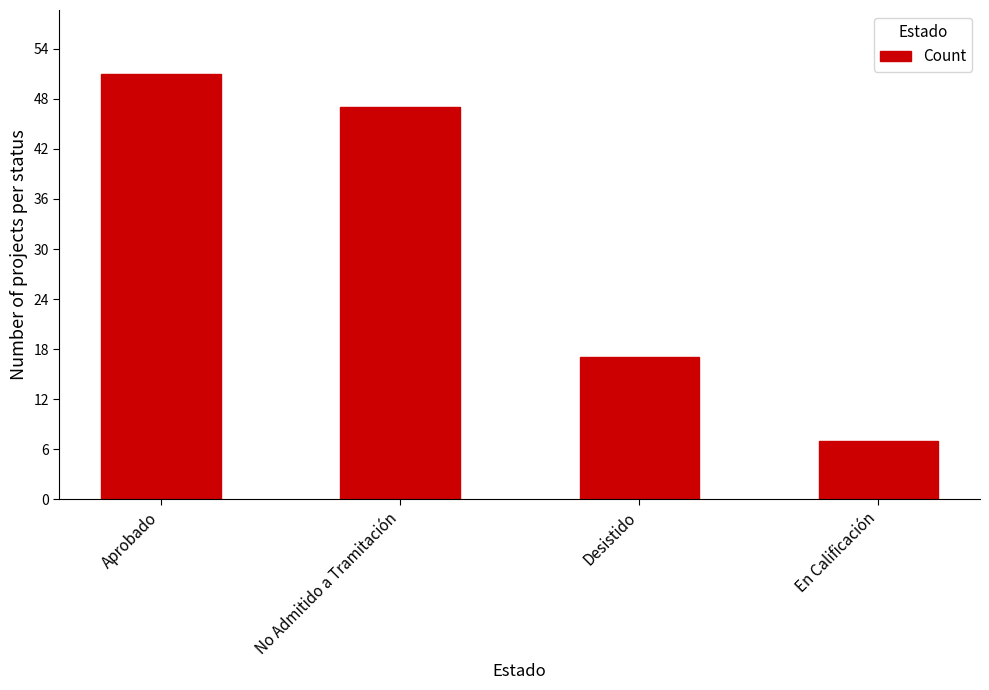

What is the smallest value displayed?

7